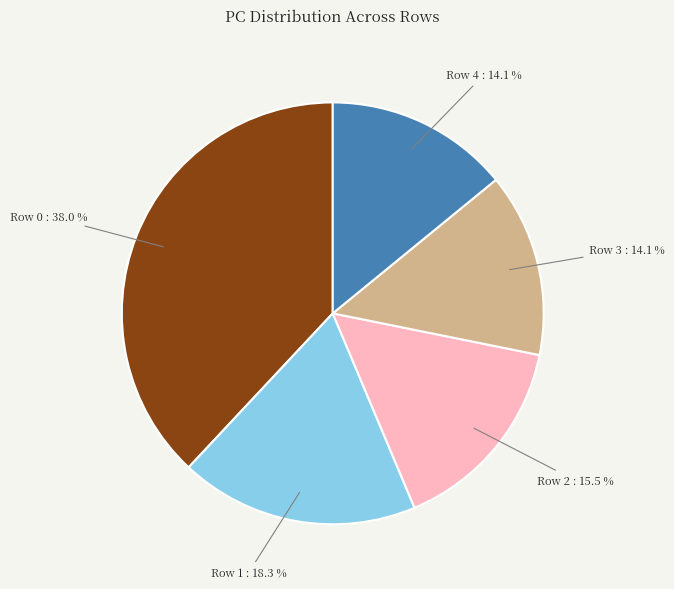

Is there a majority slice in this chart?

No